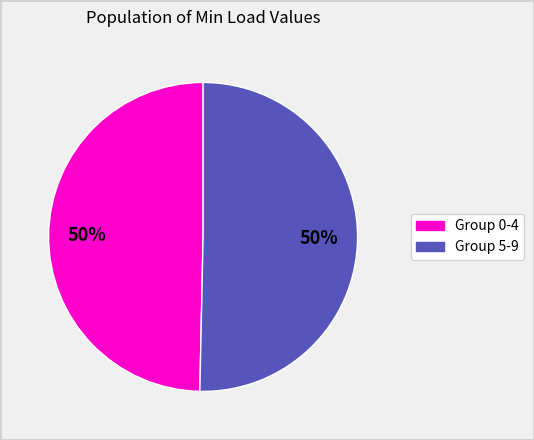

To the nearest percent, what is the average slice percentage?

50%